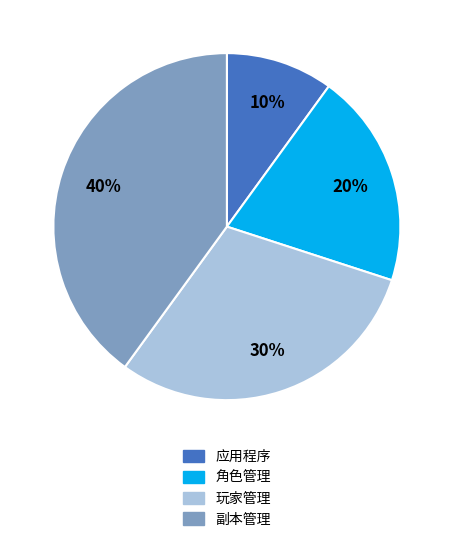

Which category has the biggest portion of the pie?

副本管理